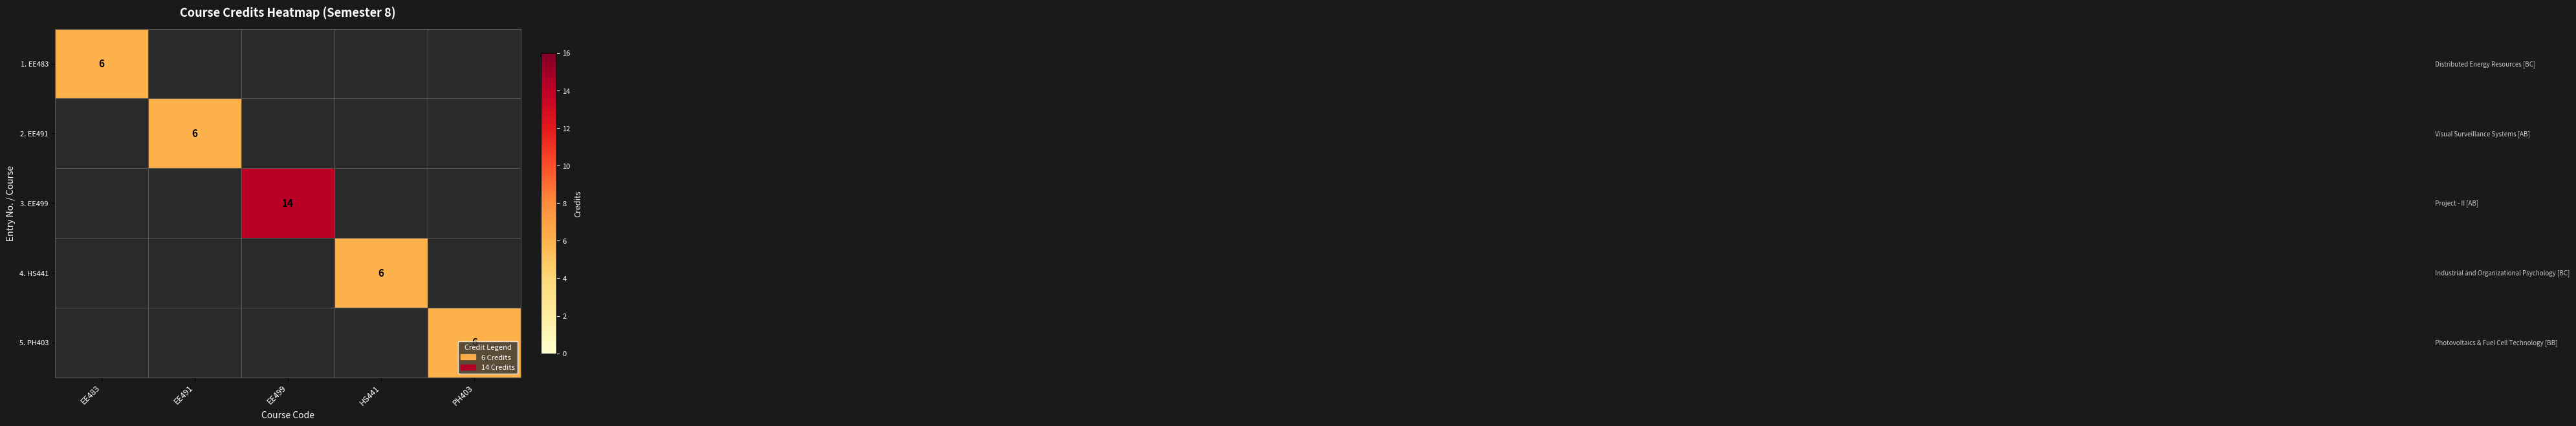

The 2. EE491 series shows 9 at EE491. True or false?

False